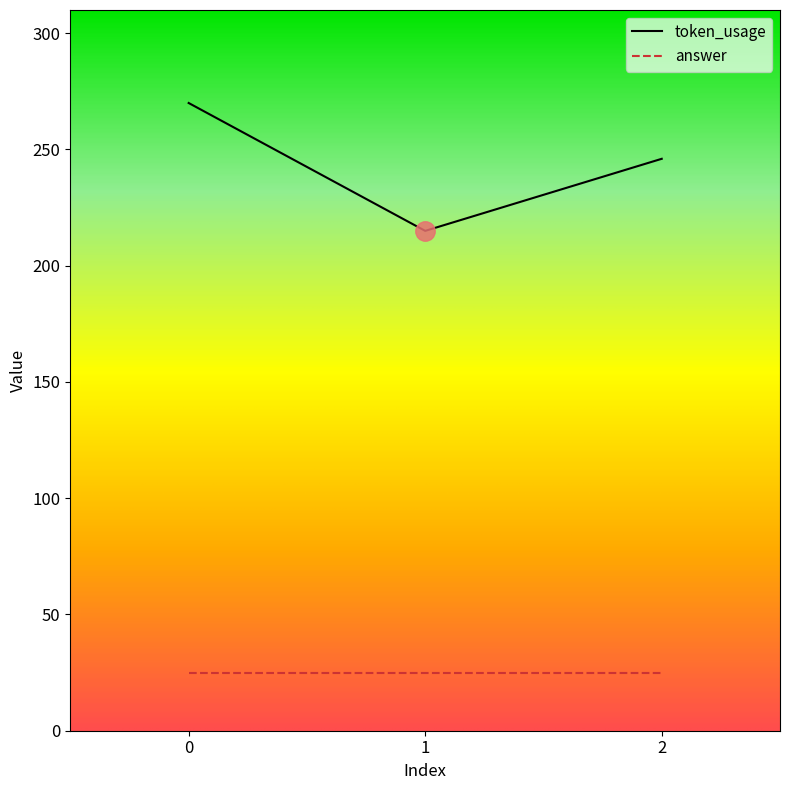

How many series are shown in this chart?

2